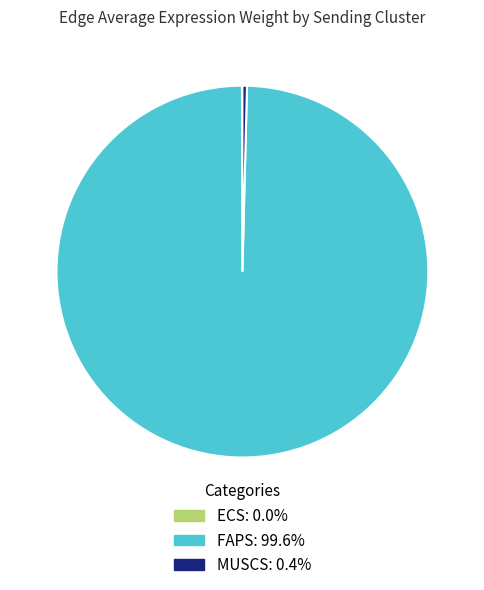

Does any single category account for the majority?

Yes